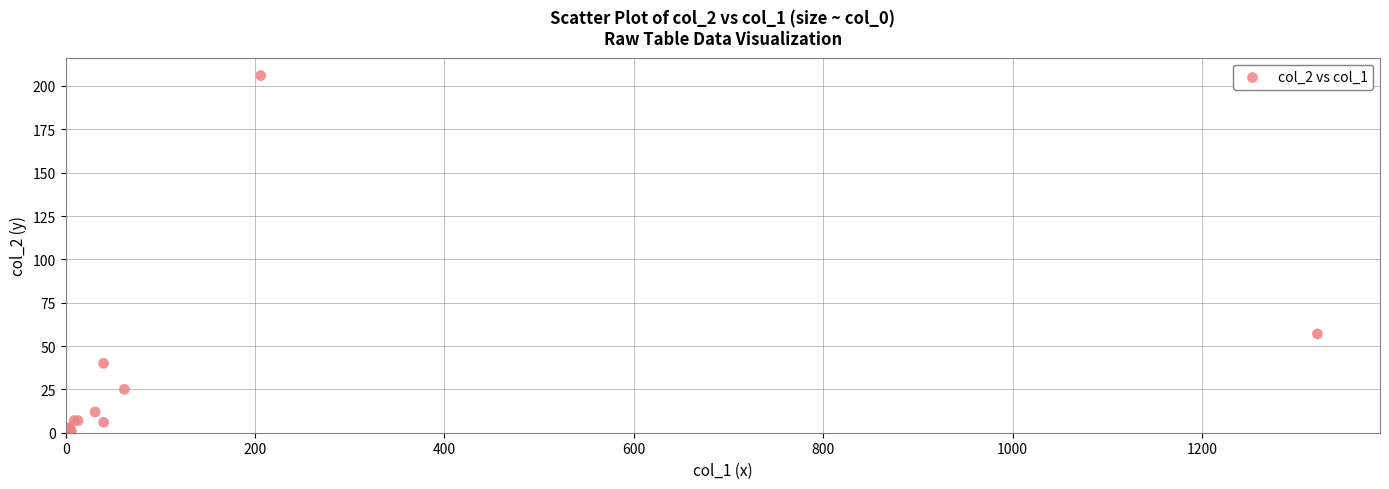

What Y value in the scatter plot is closest to 103?

57